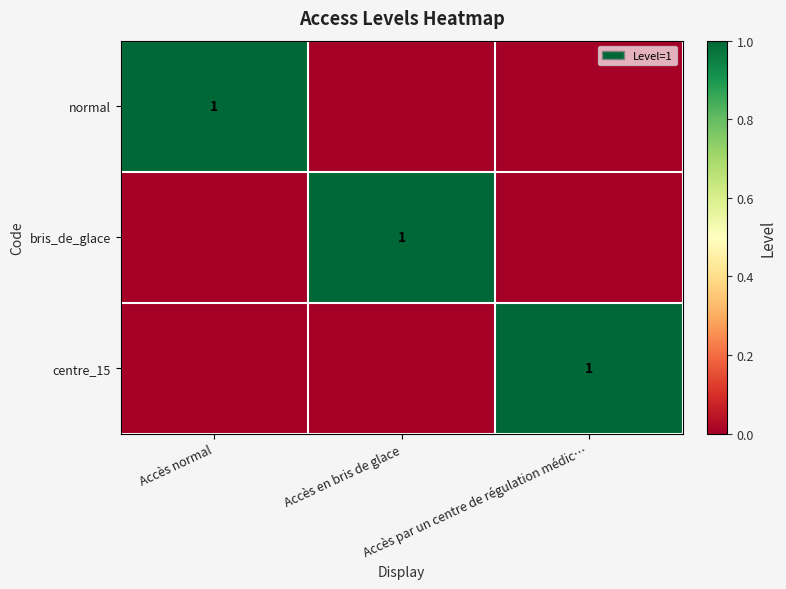

What is the difference between the maximum and minimum values in the normal series?

1